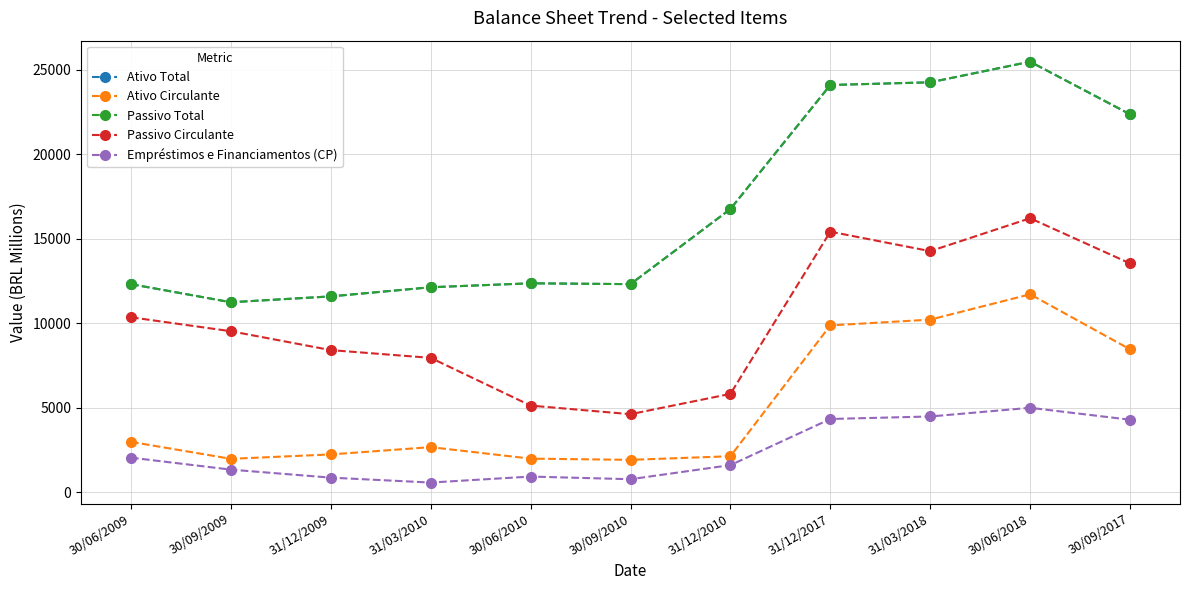

What is the label of the 3rd point from the right?

31/03/2018